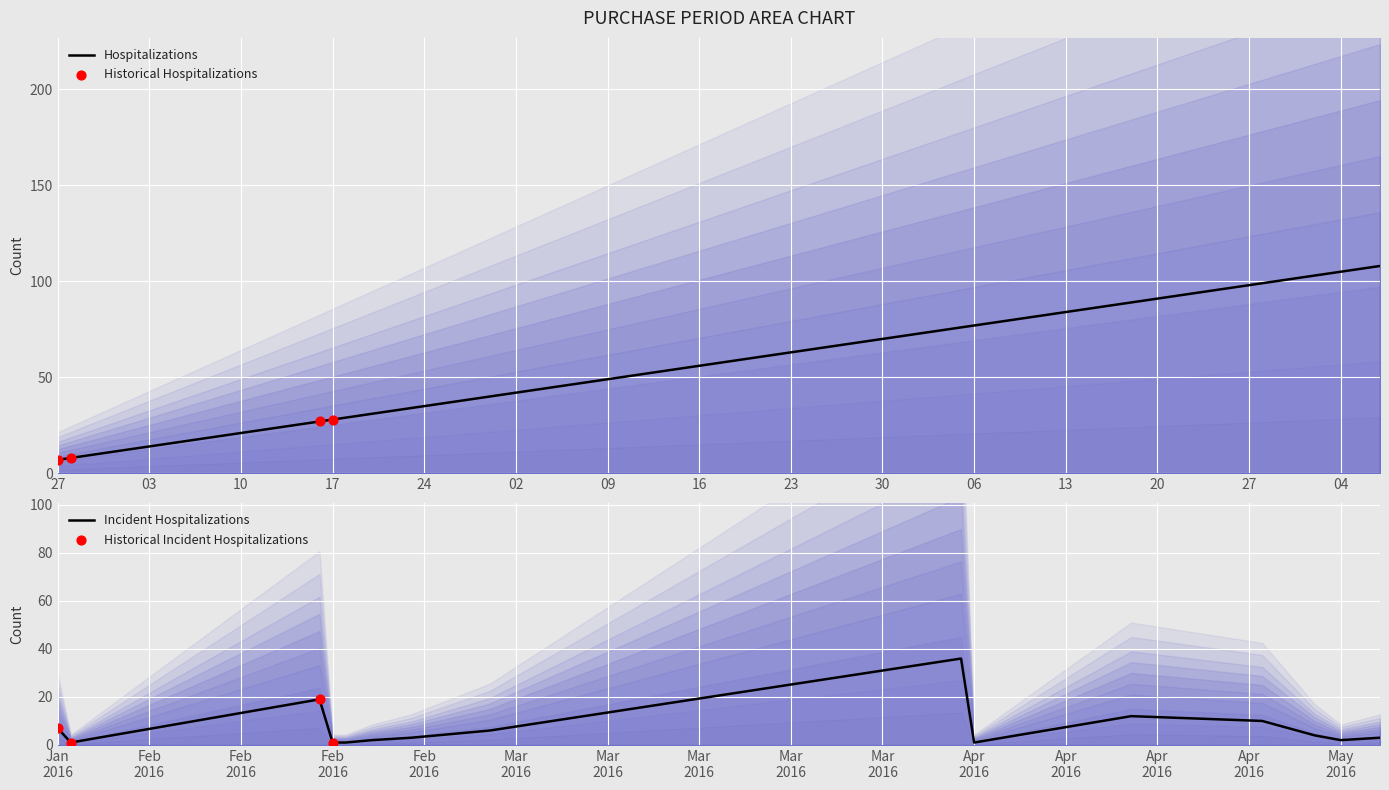

The value of Hospitalizations at 17 is 46. True or false?

False